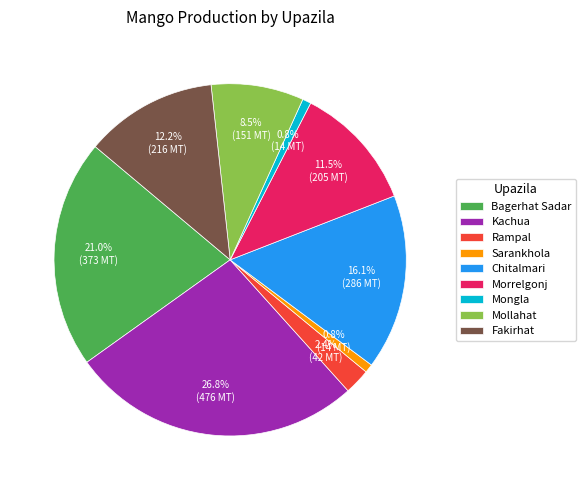

Count the number of slices in the pie.

9